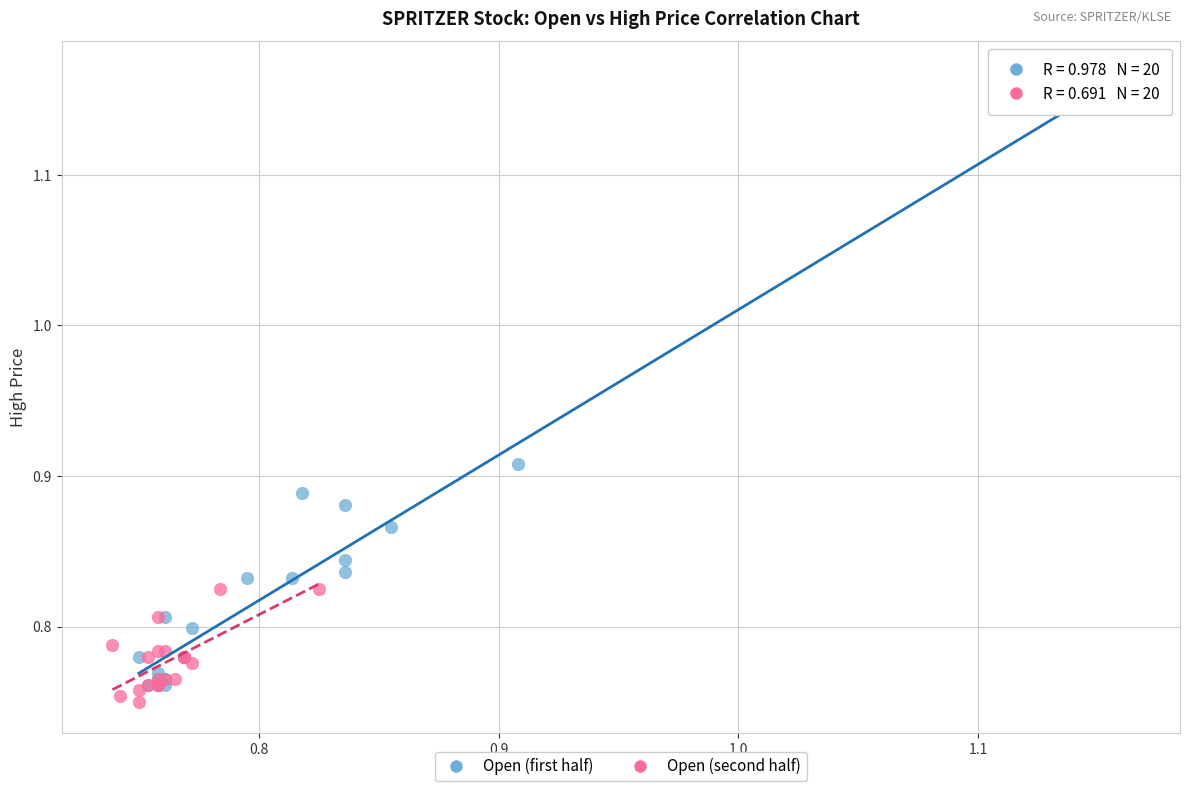

Which series reaches the minimum Y coordinate?

Open (second half)